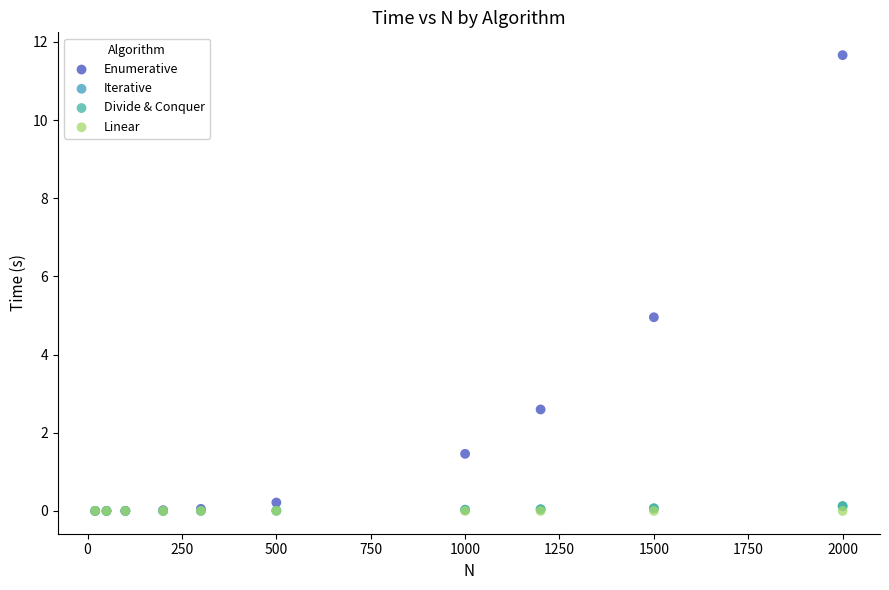

Which series has the largest Y range (max minus min)?

Enumerative